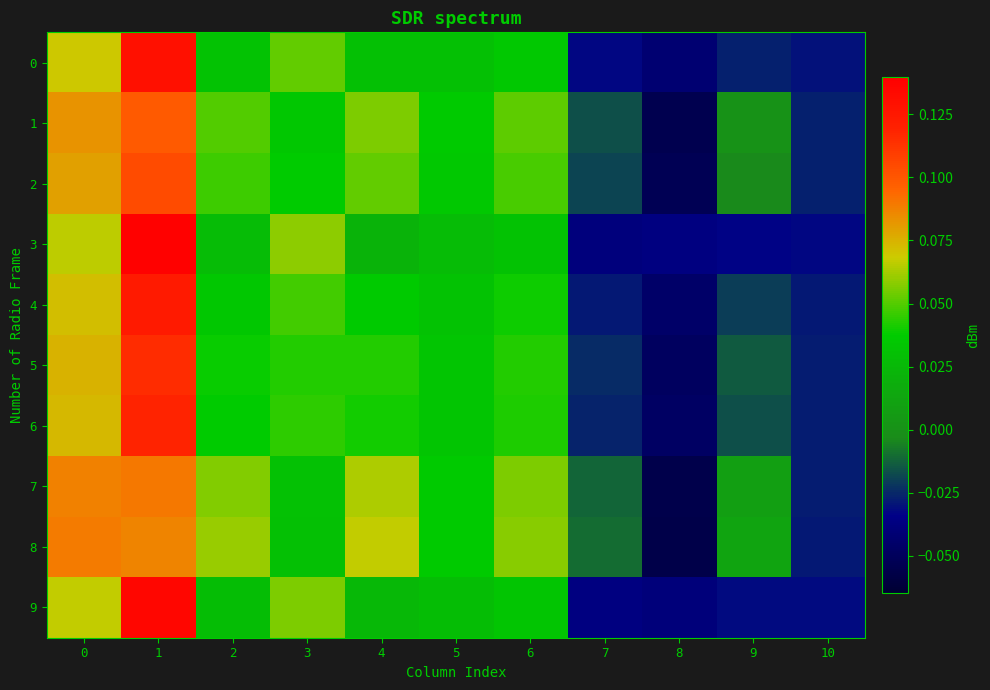

Between 1 and 10, which is larger?

1